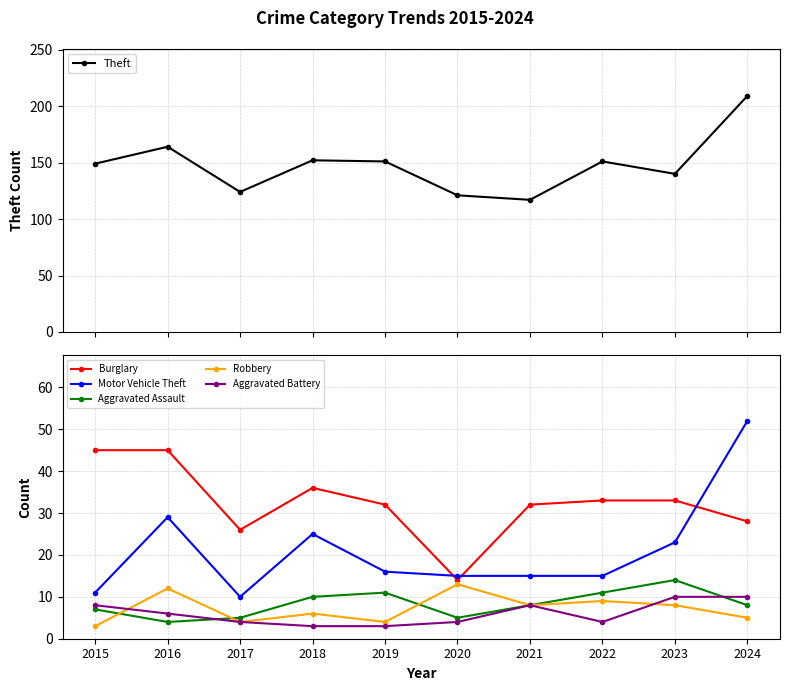

Reading left to right, what are all the values shown in this chart?

Theft: 149	164	124	152	151	121	117	151	140	209
Burglary: 45	45	26	36	32	14	32	33	33	28
Motor Vehicle Theft: 11	29	10	25	16	15	15	15	23	52
Aggravated Assault: 7	4	5	10	11	5	8	11	14	8
Robbery: 3	12	4	6	4	13	8	9	8	5
Aggravated Battery: 8	6	4	3	3	4	8	4	10	10